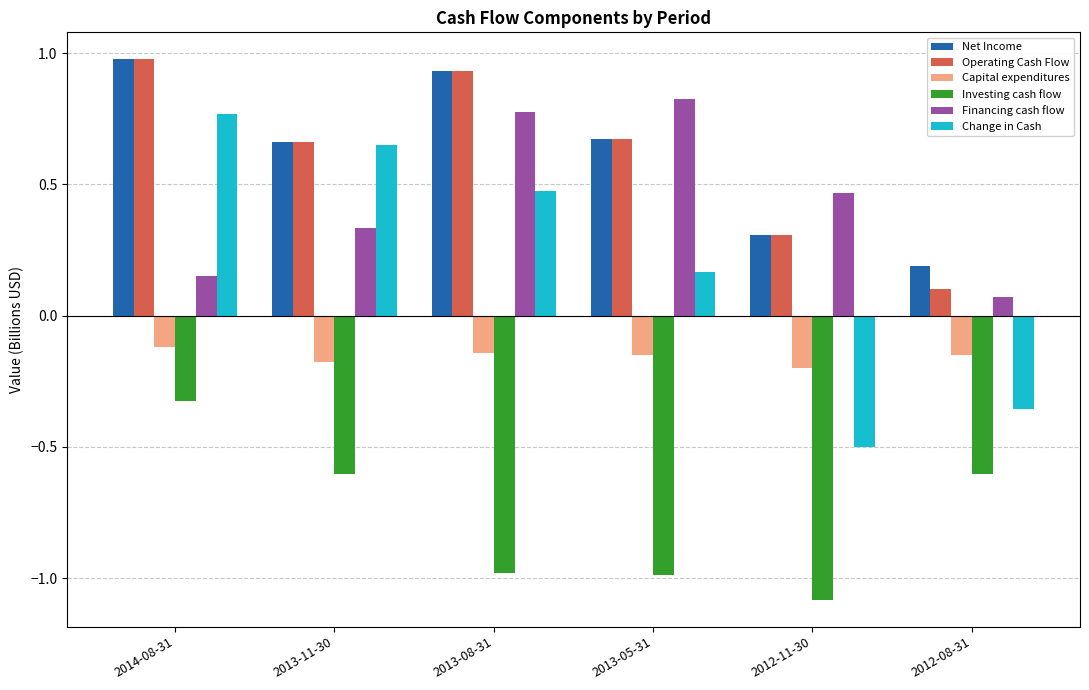

The value of Financing cash flow at 2013-11-30 is 0.3. True or false?

True